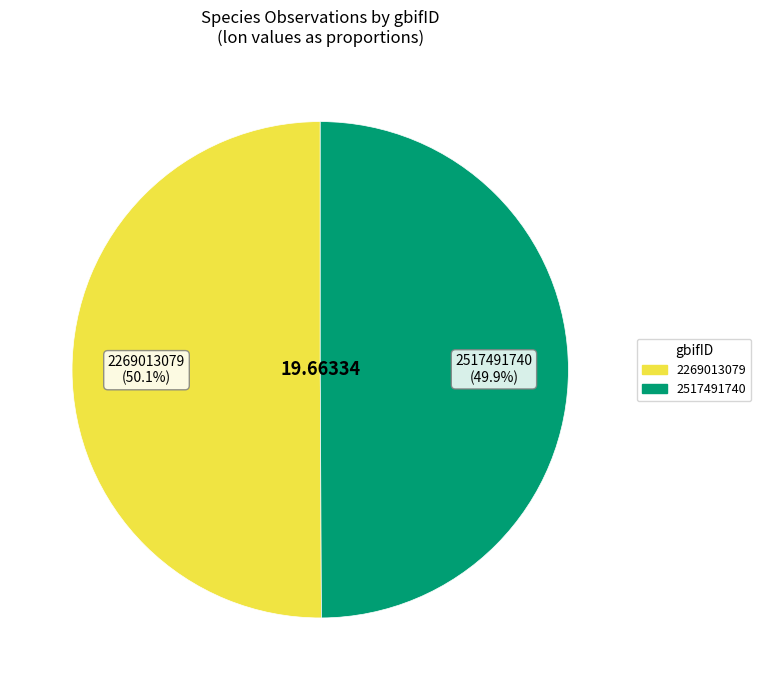

Combined, do 2269013079 and 2517491740 account for over 50%?

Yes